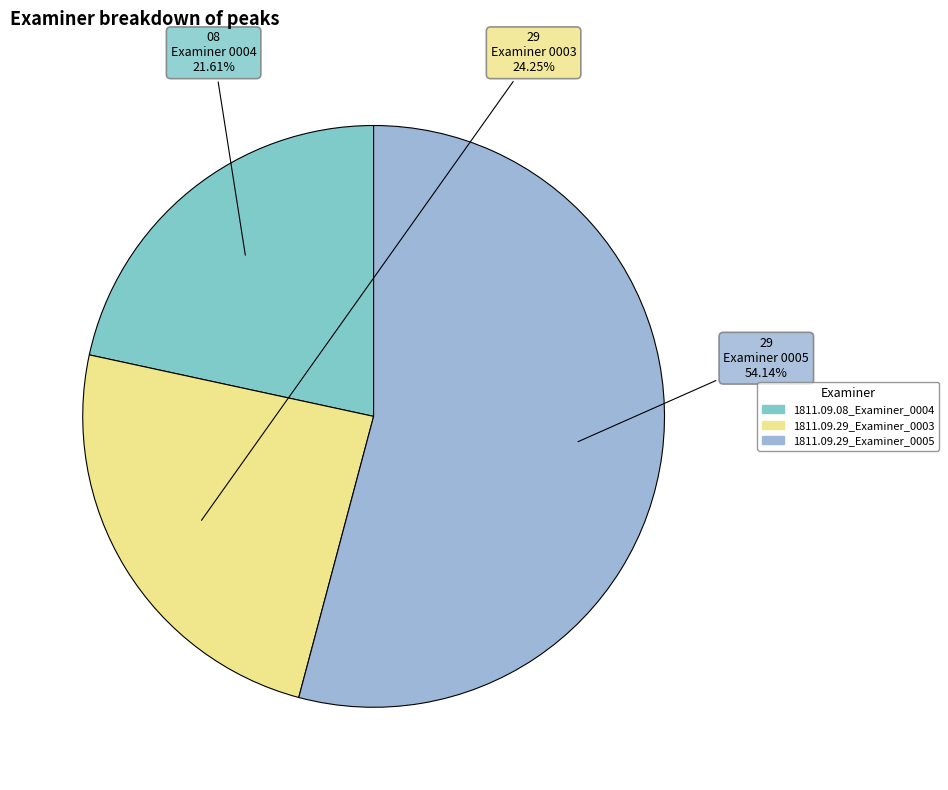

Rank the categories by value from lowest to highest.

1811.09.08_Examiner_0004, 1811.09.29_Examiner_0003, 1811.09.29_Examiner_0005